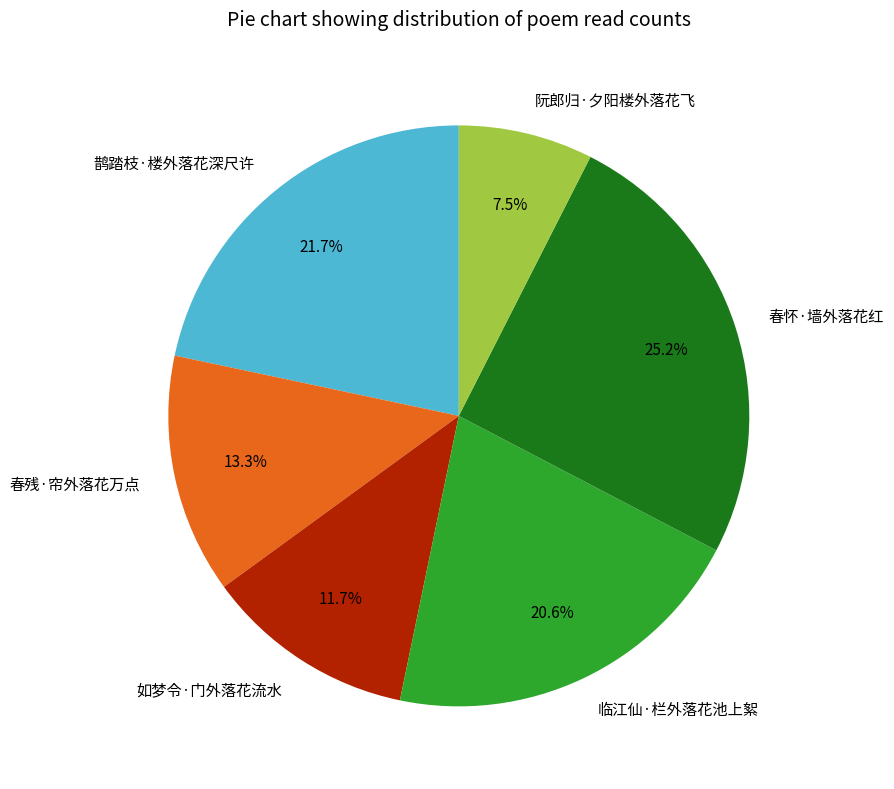

Is there a majority slice in this chart?

No